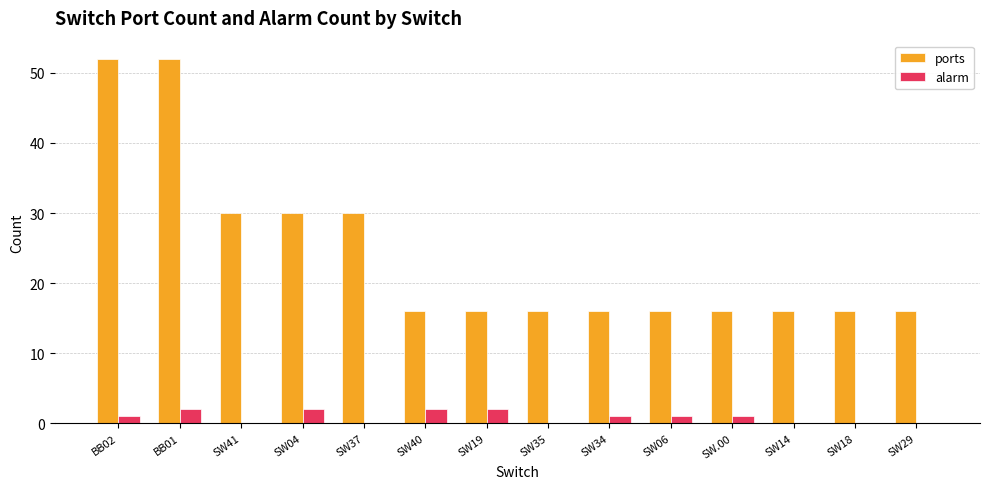

What is the maximum value shown in the chart?

52